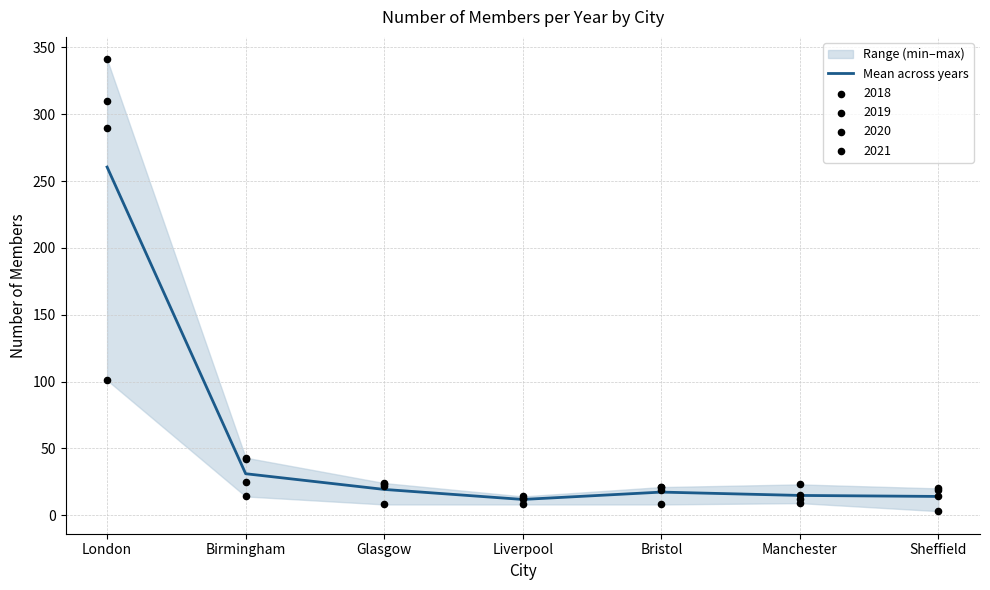

Which has a higher value, Bristol or Liverpool?

Bristol